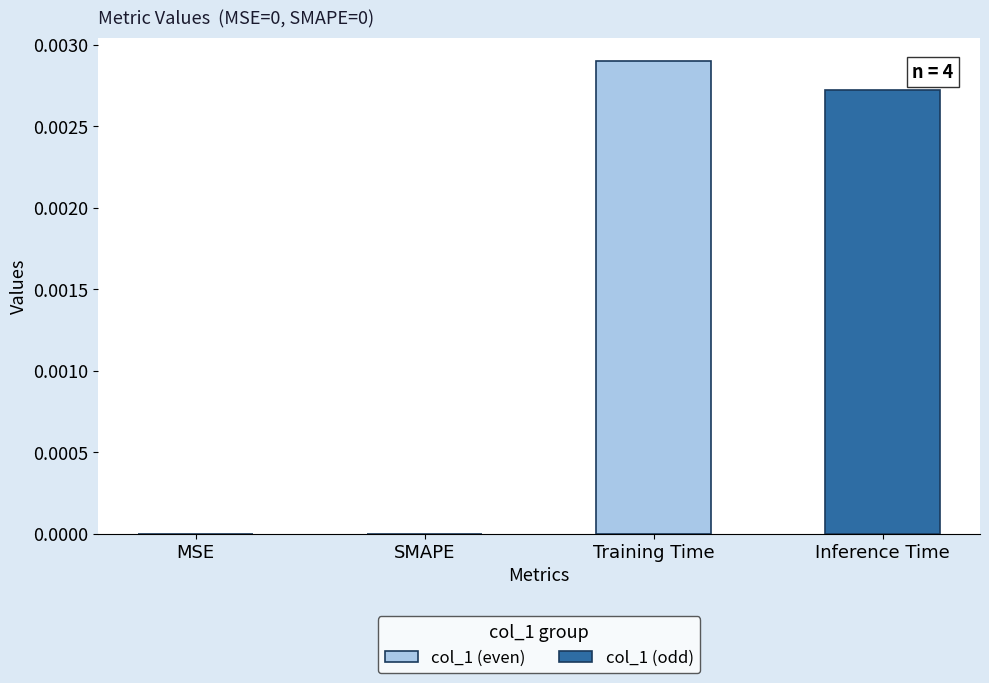

True or false: col_1 (even) has a value of 0.0 at MSE.

True